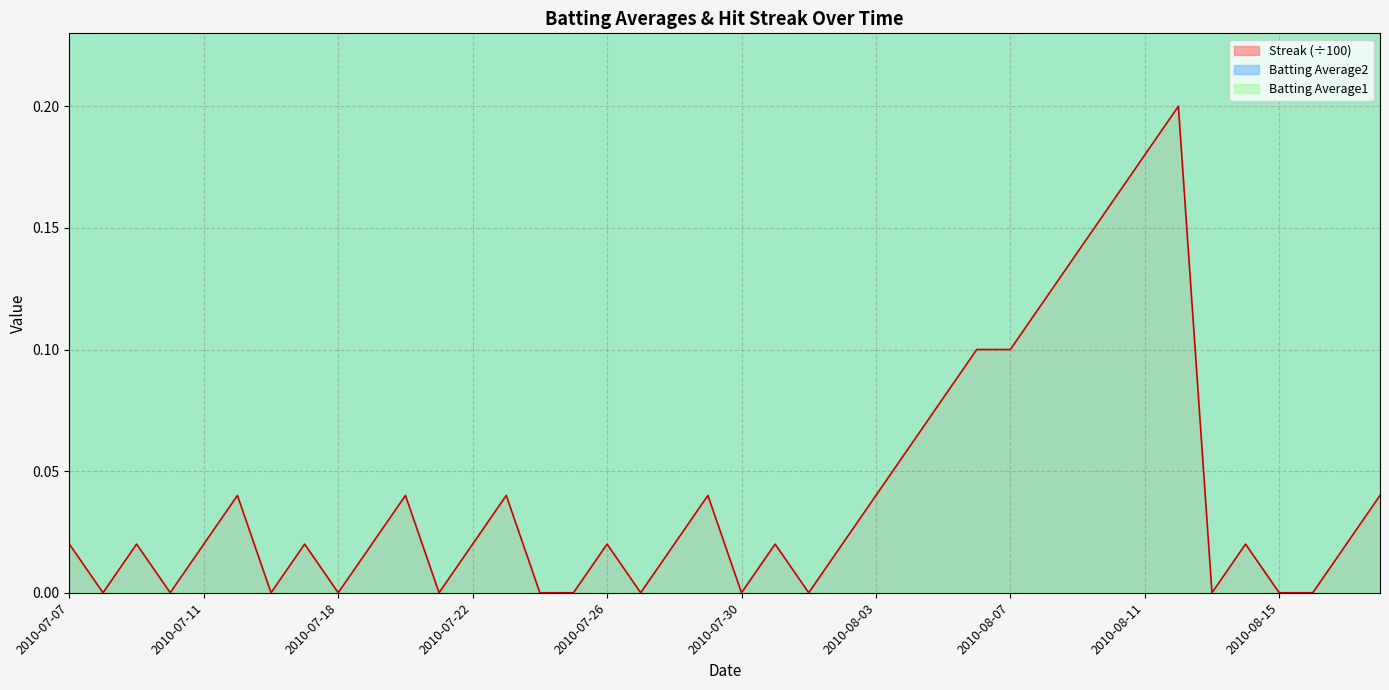

Between 2010-07-23 and 2010-08-16, which is larger?

2010-07-23